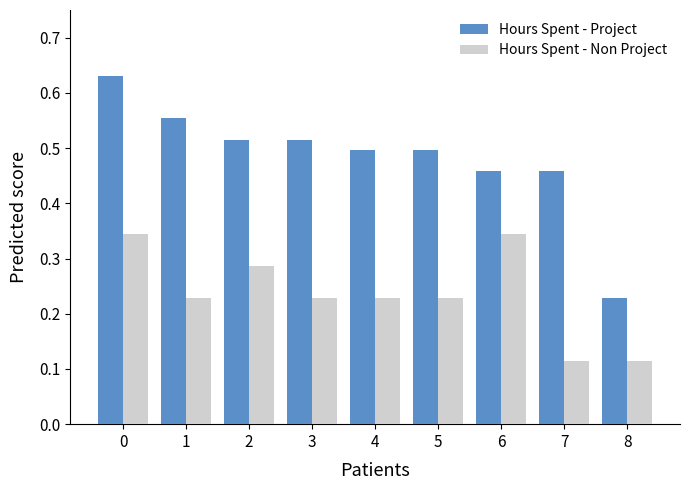

Which category has the lowest value in the Hours Spent - Project series?

8